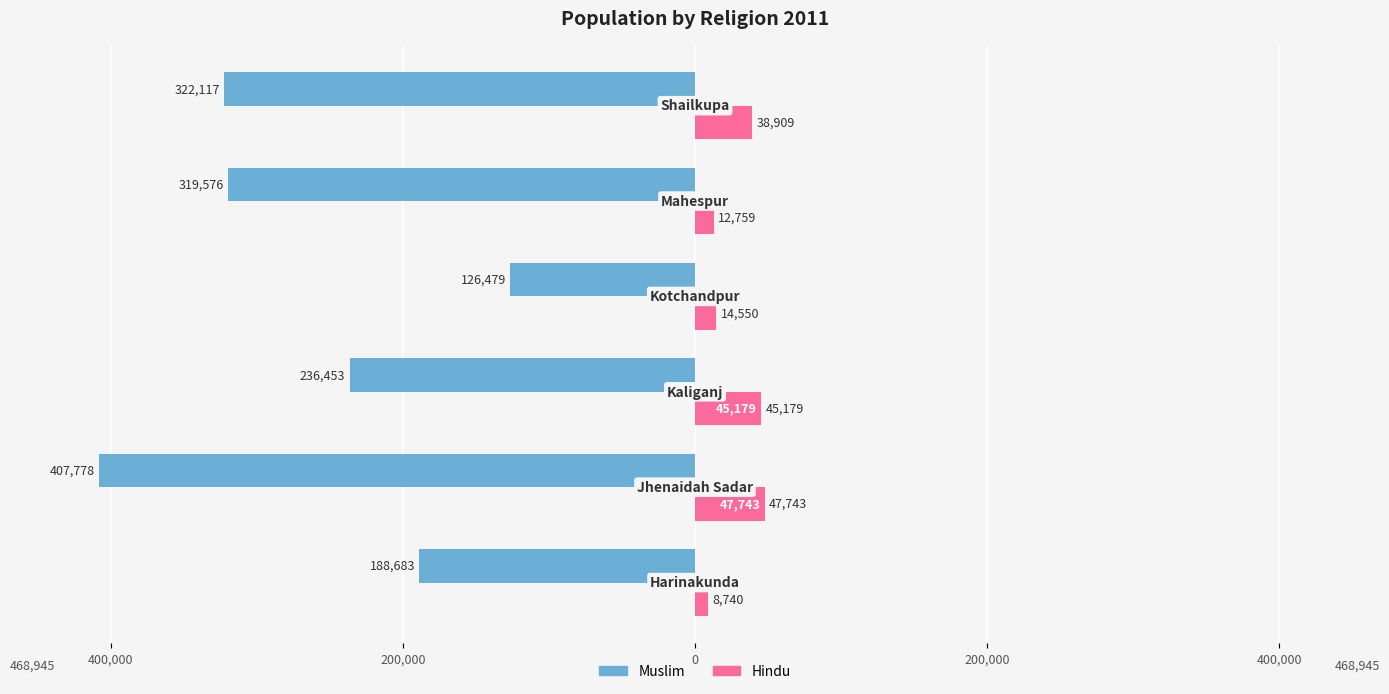

What are all the series names shown in the legend?

Muslim, Hindu